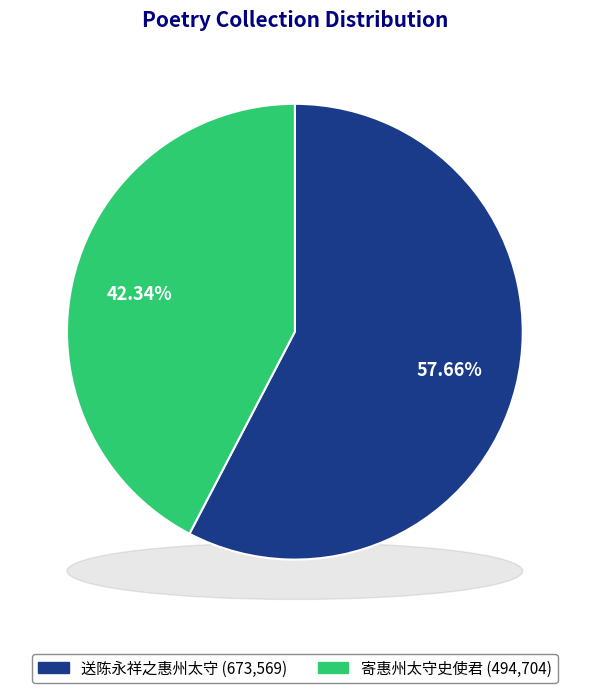

Does 送陈永祥之惠州太守 represent more than half of the total?

Yes